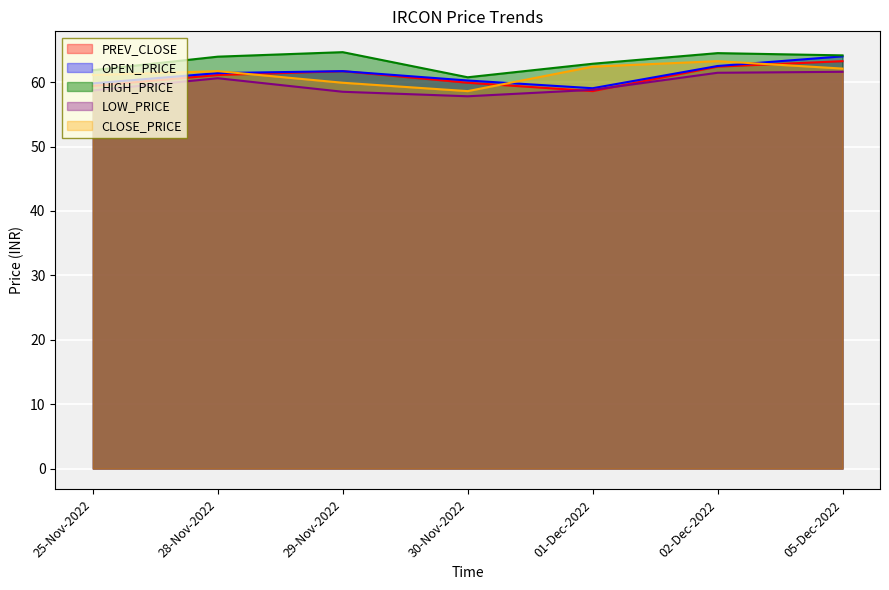

Rank the categories by OPEN_PRICE value from highest to lowest.

05-Dec-2022, 02-Dec-2022, 29-Nov-2022, 28-Nov-2022, 30-Nov-2022, 25-Nov-2022, 01-Dec-2022